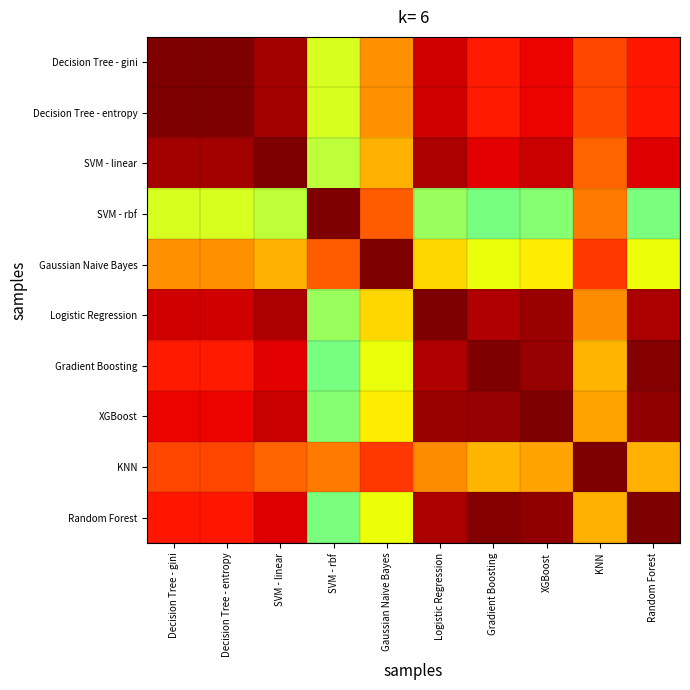

Which category has the lowest value across all series?

Gradient Boosting